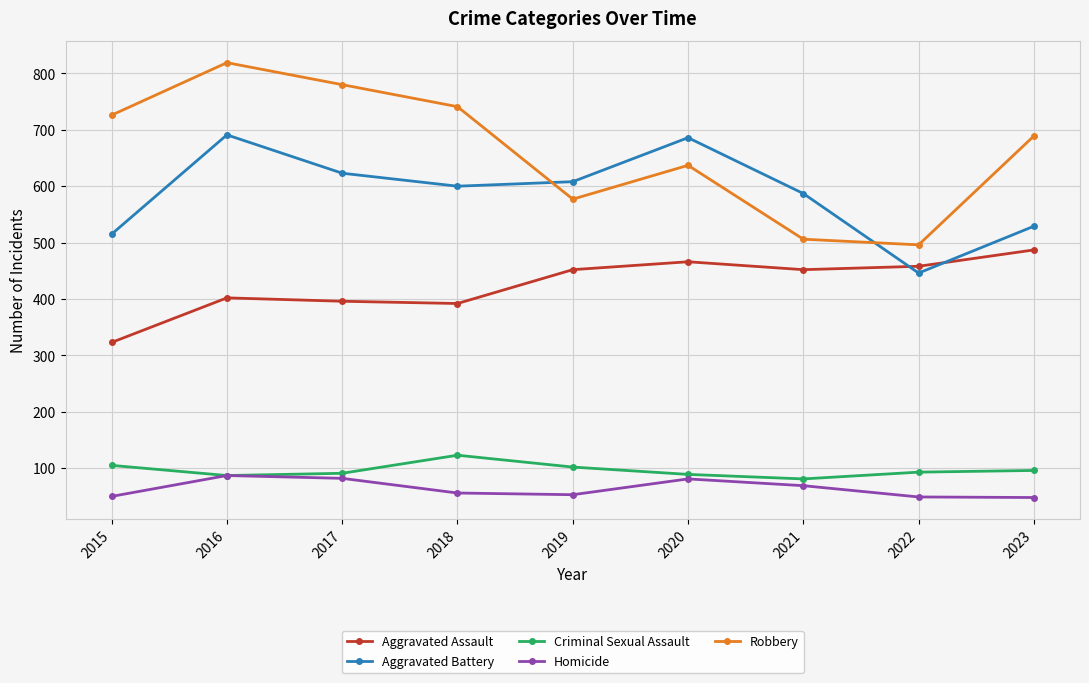

At how many categories does at least one series exceed 511?

8